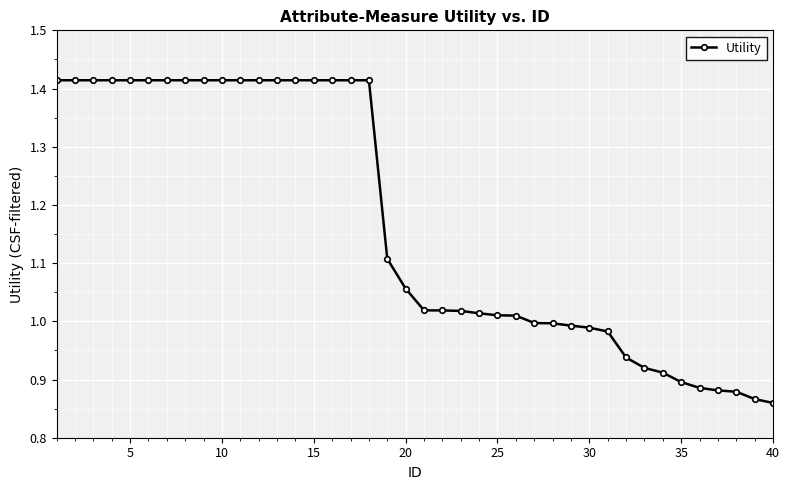

What is the difference between the maximum and minimum values?

0.6